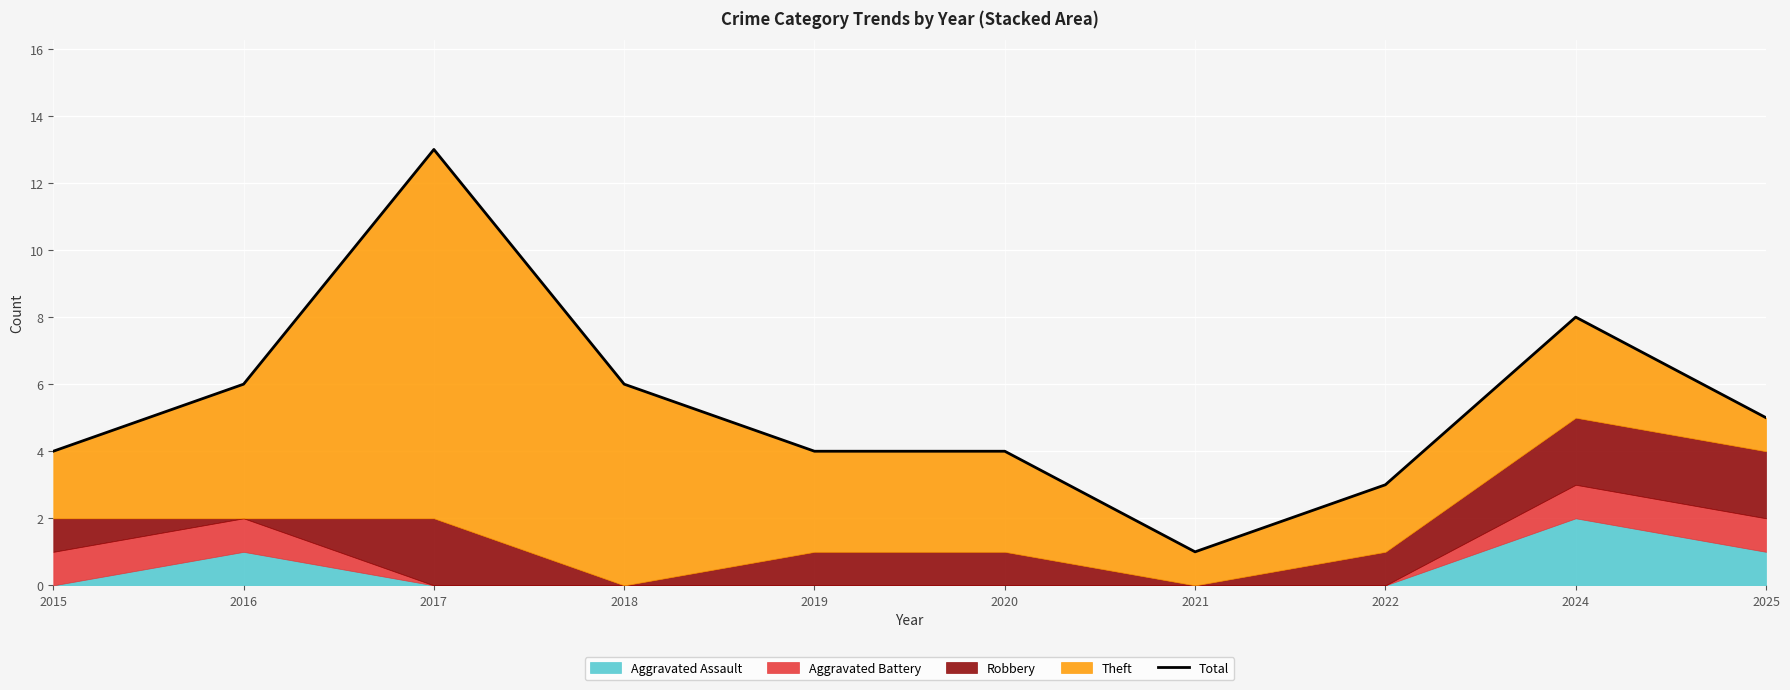

How many data points are less than 5?

5